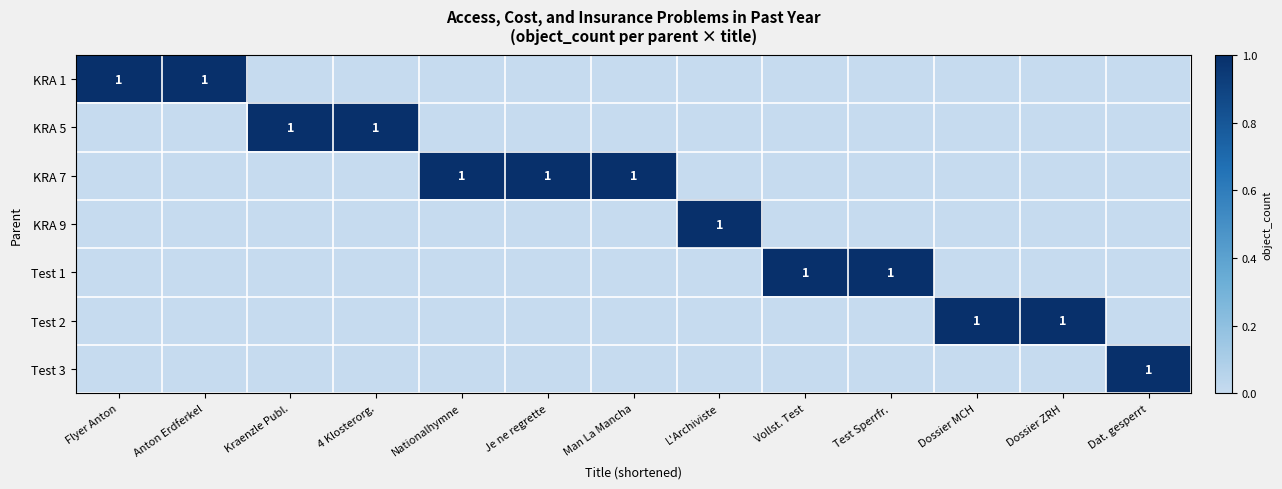

What is the difference between the highest and lowest values at Kraenzle Publ.?

1